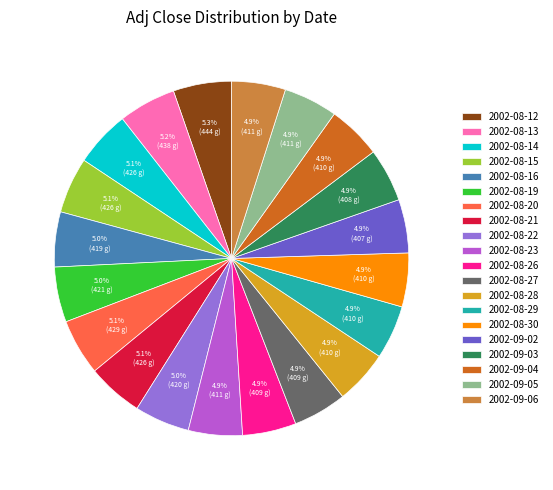

Approximately how many times larger is the value at 2002-09-03 compared to 2002-09-05?

1.0